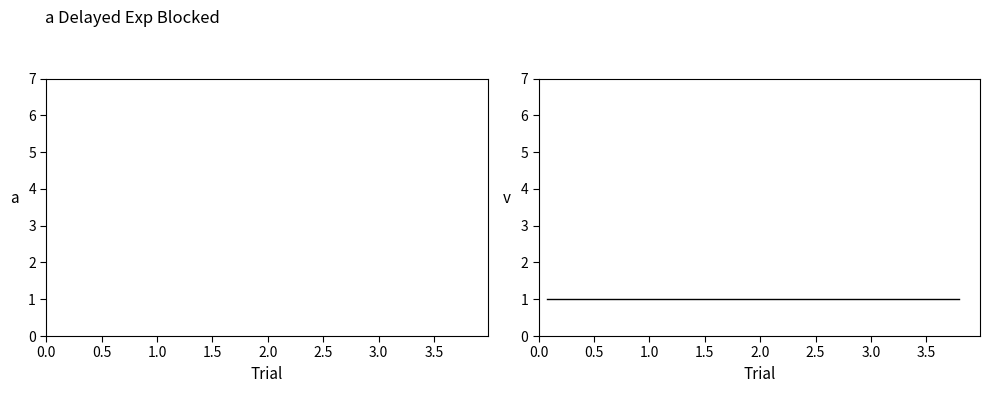

What is the label of the 6th point from the left?

2.5